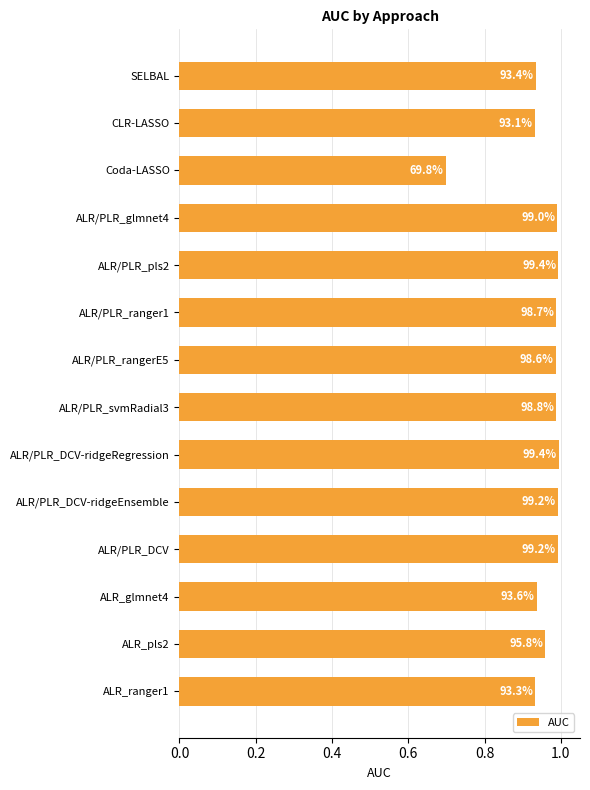

How many bars are there in total?

14